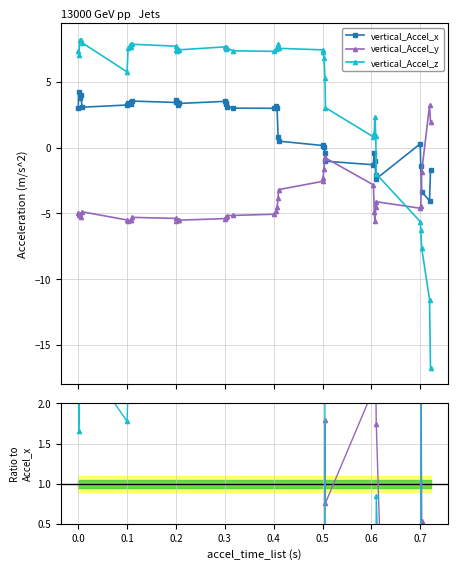

True or false: vertical_Accel_z has more than 1 points higher than both neighbors.

True